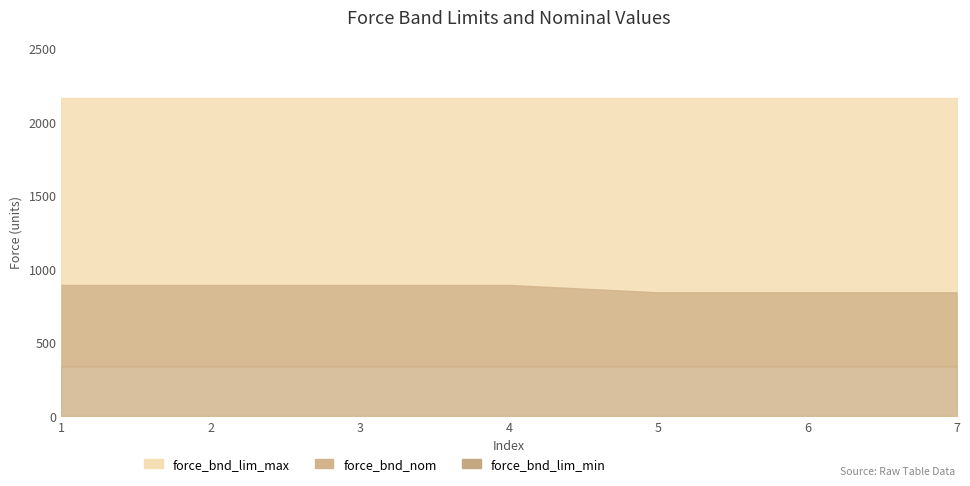

The value of force_bnd_nom at 2 is 563. True or false?

False